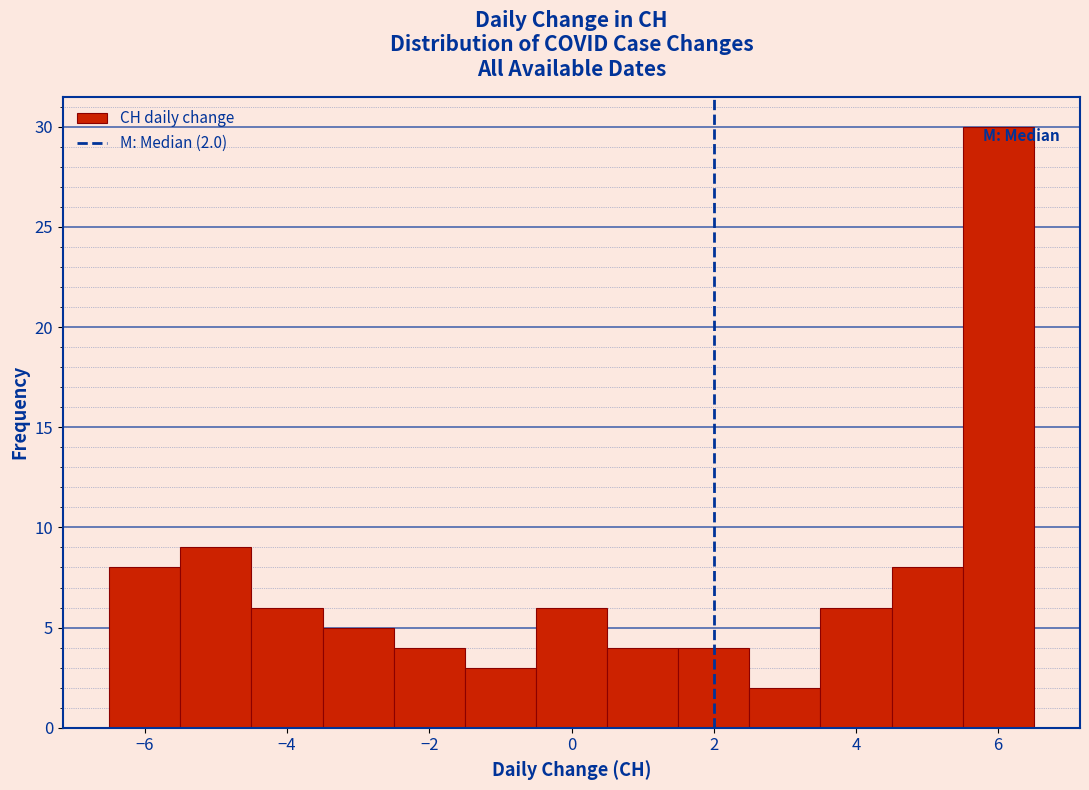

Over which range of the x-axis is the bar tallest?

5.5 to 6.5